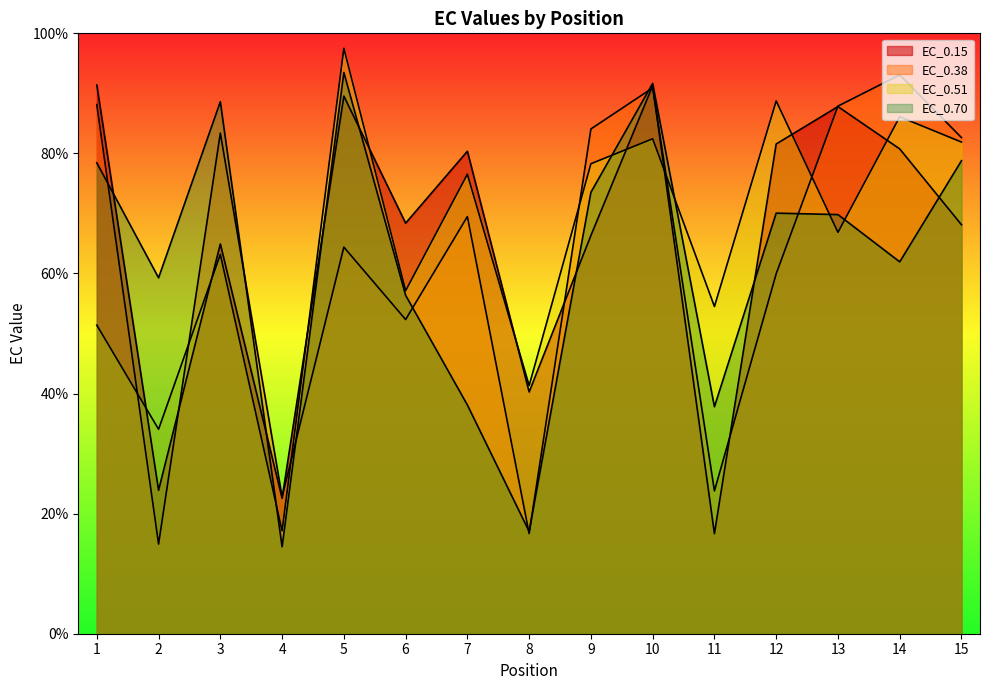

What is the highest value of the EC_0.38 series?

93.1